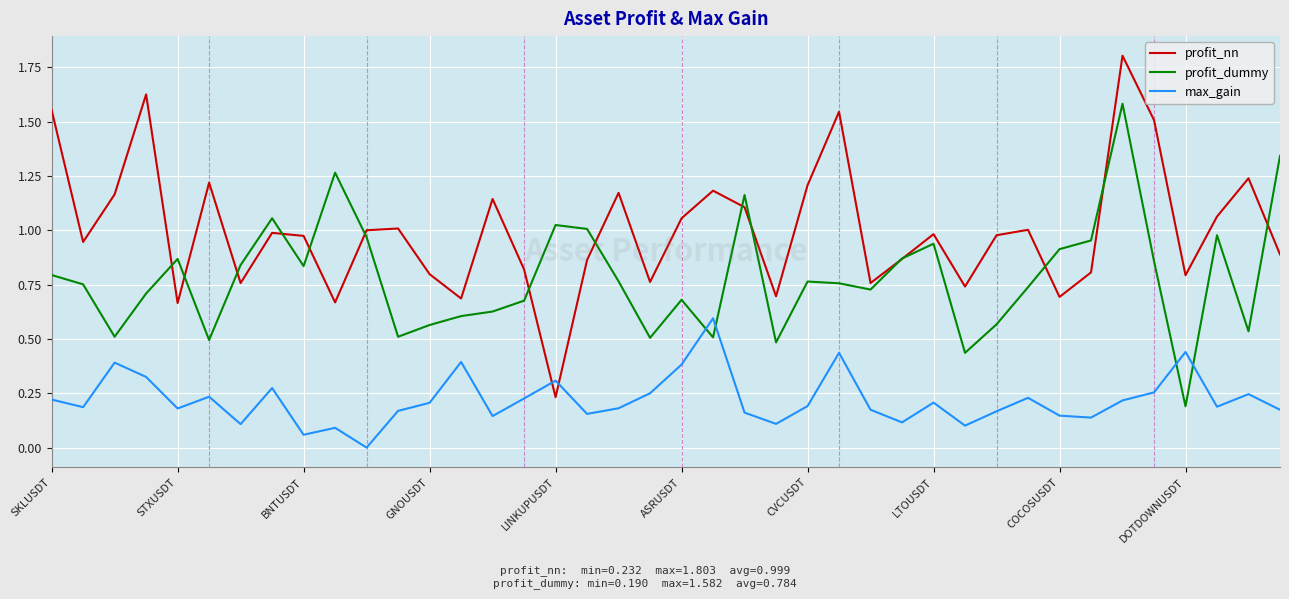

List the series in order of their peak value, highest first.

profit_nn, profit_dummy, max_gain